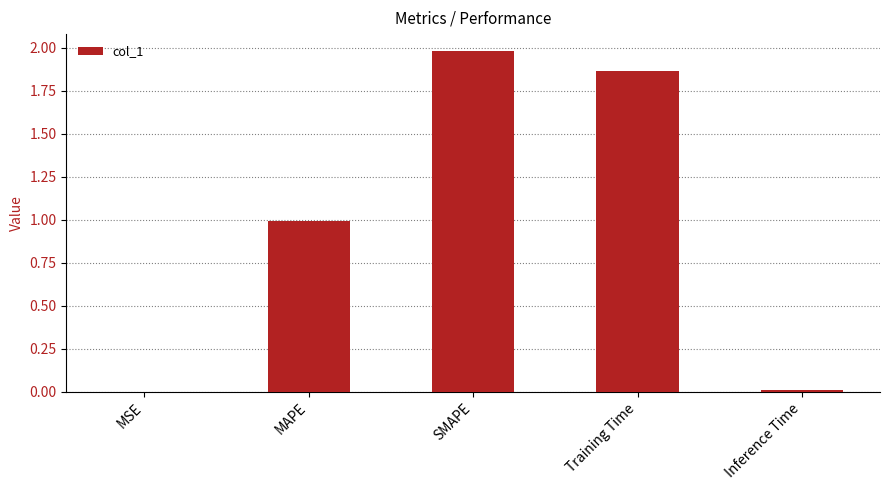

What is the change in value from MSE to SMAPE?

+2.0